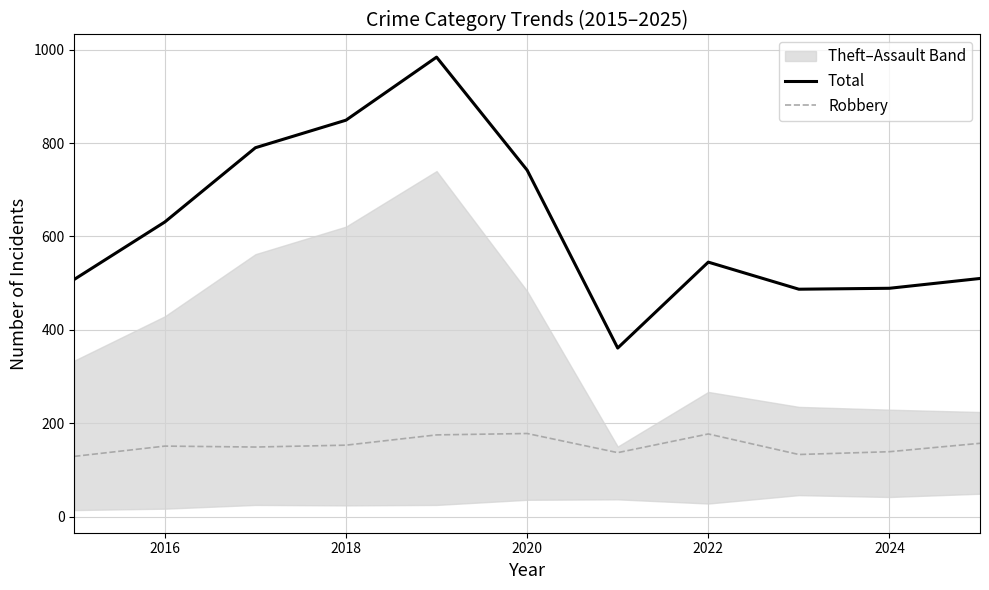

True or false: Robbery has a value of 177 at 2022.

True